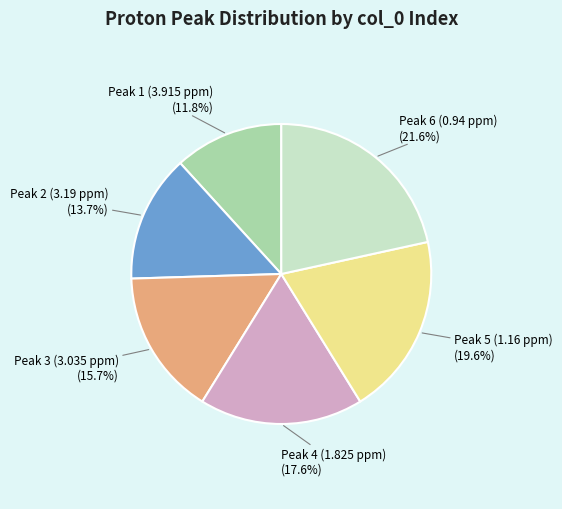

Is it true that Peak 5 (1.16 ppm) is 20% of the pie?

True